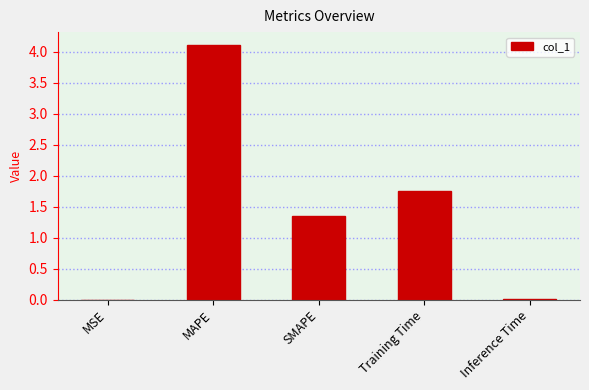

Which label corresponds to the largest value in the chart?

MAPE